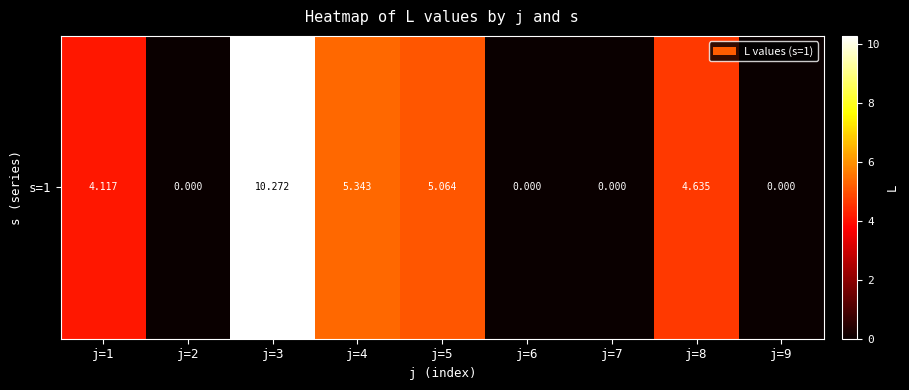

Reading left to right, what are all the values shown in this chart?

j=1=4.1	j=2=0.0	j=3=10.3	j=4=5.3	j=5=5.1	j=6=0.0	j=7=0.0	j=8=4.6	j=9=0.0